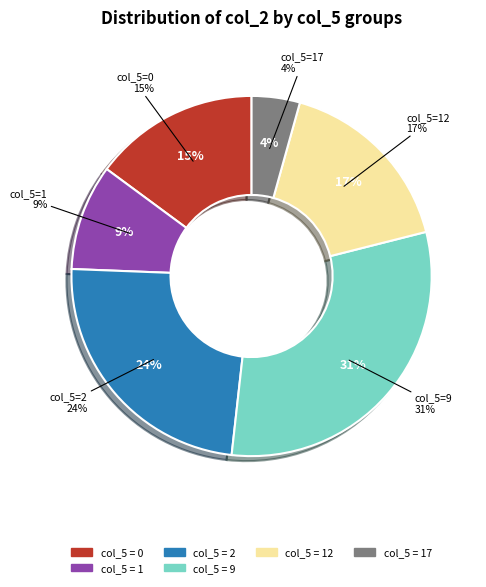

Is there a majority slice in this chart?

No